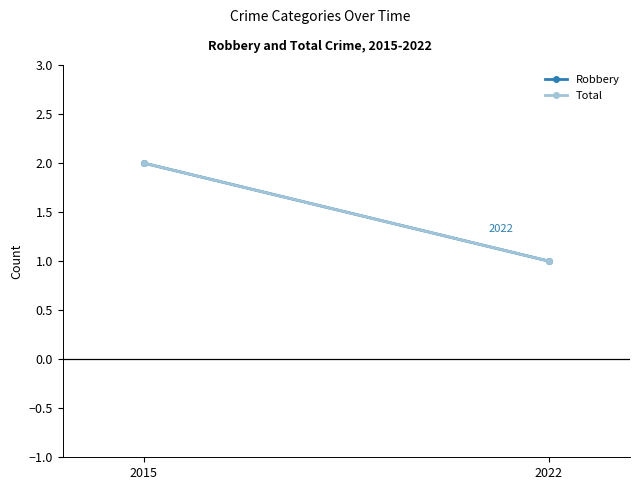

At how many categories does at least one series exceed 1?

1